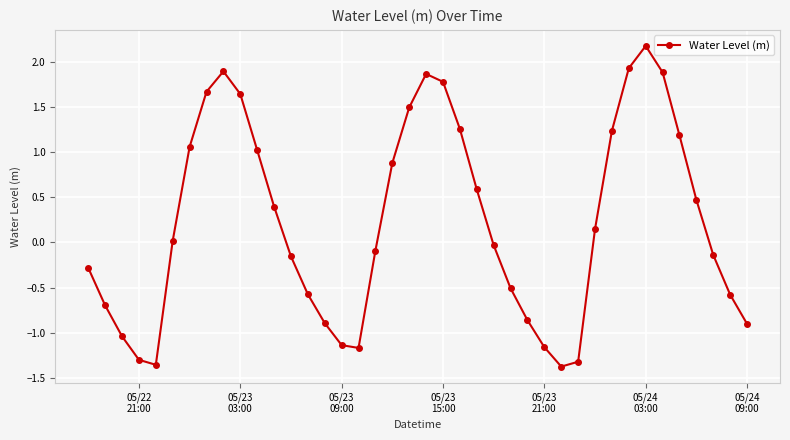

What is the difference between the second highest and minimum values?

3.3